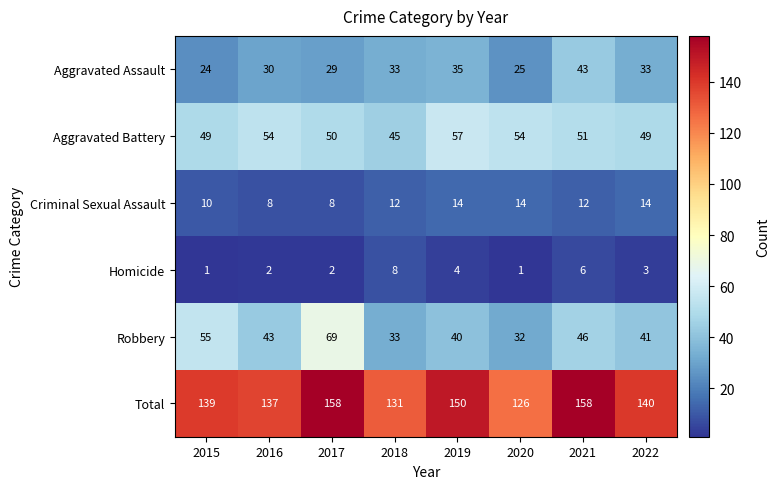

Where is Homicide nearest to the value 4?

2019